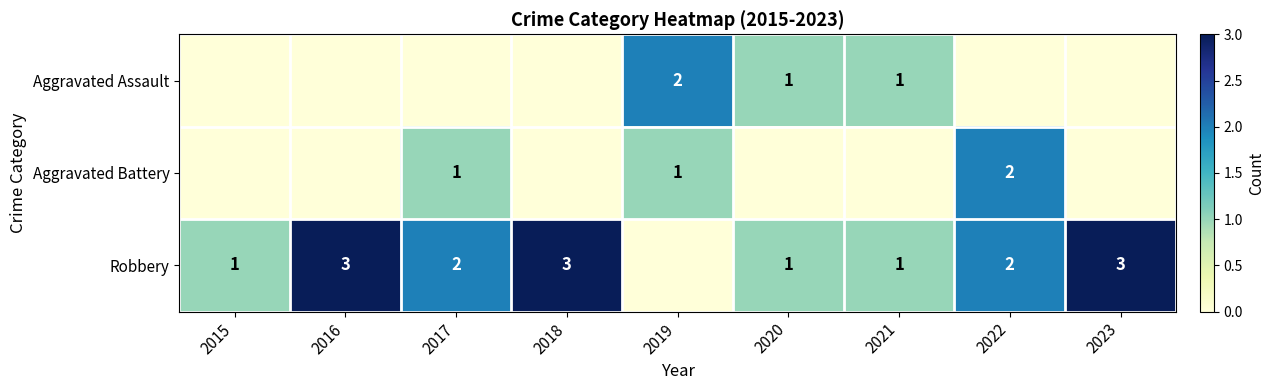

The Robbery series shows 3 at 2018. True or false?

True